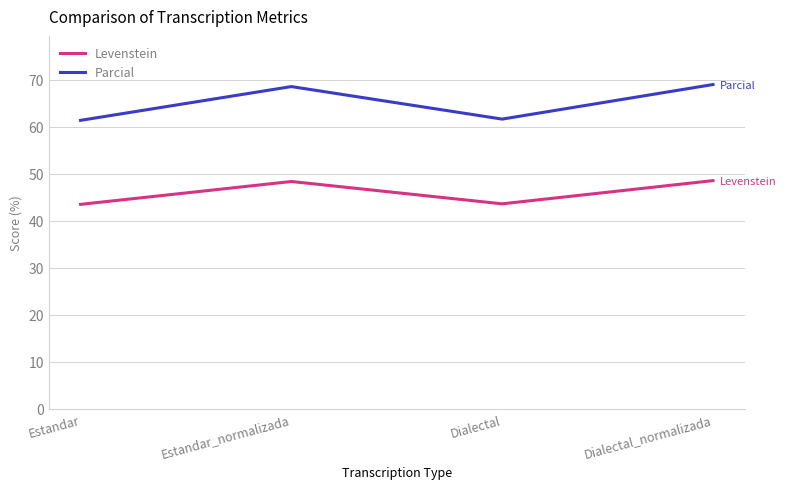

What is the sum of all Levenstein values?

184.0